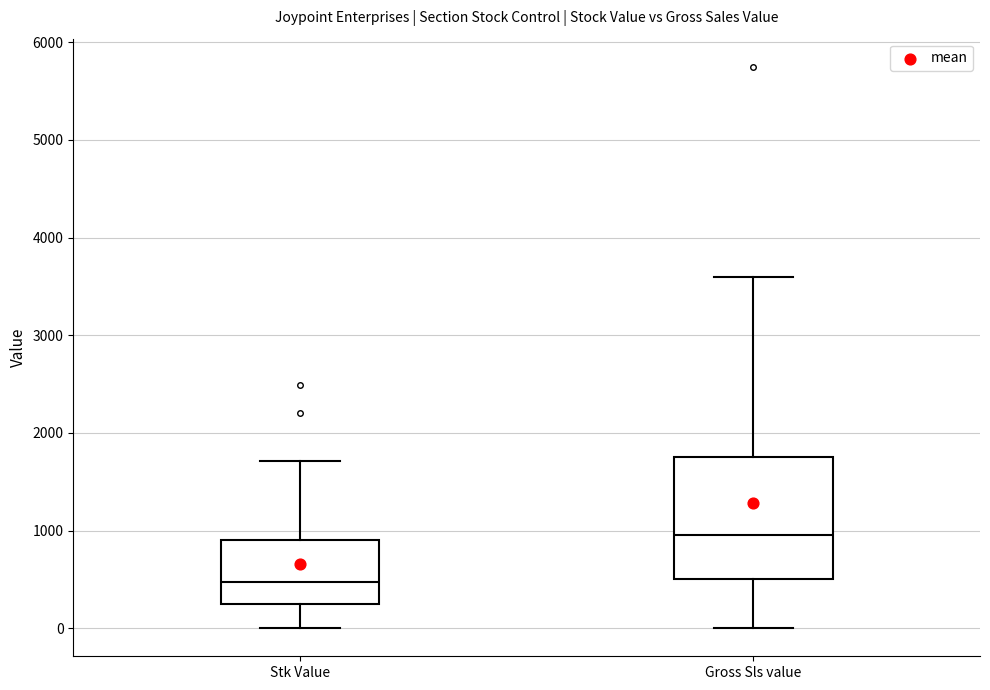

Reading left to right, transcribe this box plot: for each box, give where its median line is, the range the box spans, and where its two whiskers end, as read against the y-axis. The values are not printed on the chart, so give them approximately, as read against the axis.

Stk Value: median 500, box 200 to 900, whiskers 0 to 1700
Gross Sls value: median 1000, box 500 to 1800, whiskers 0 to 3600